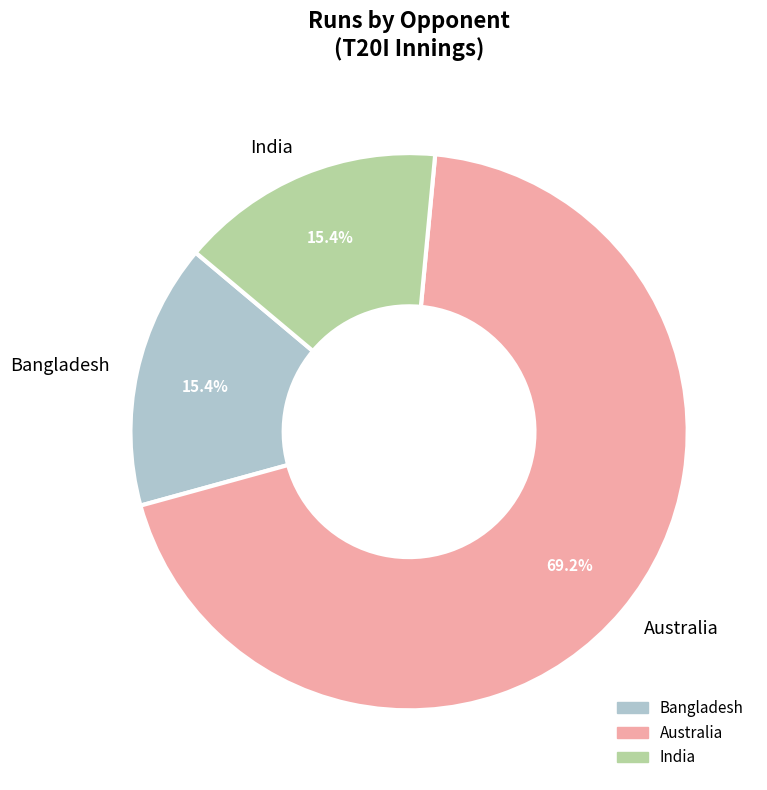

To the nearest percent, what is the average slice percentage?

33%